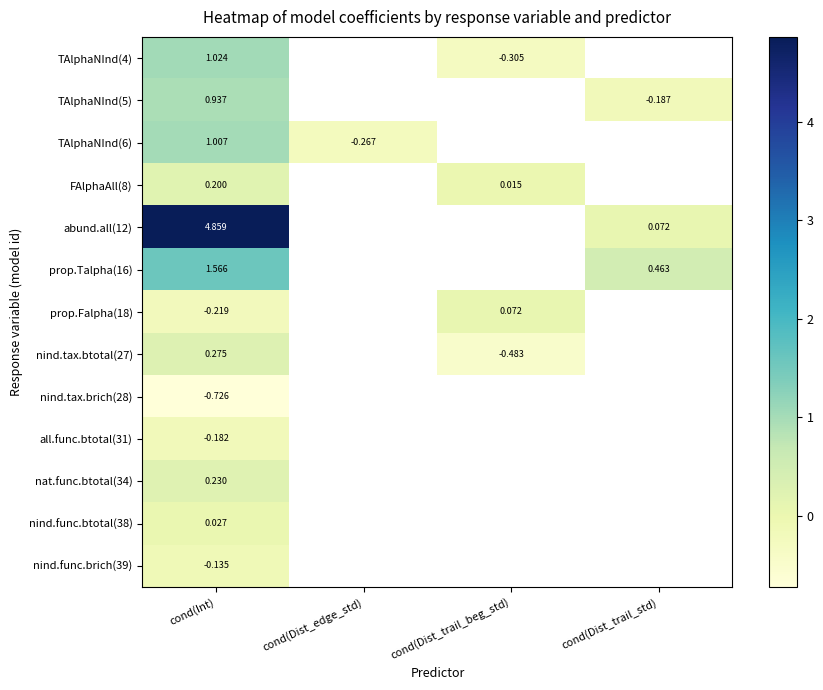

Is the value of TAlphaNInd(6) at cond(Dist_edge_std) greater than the value of abund.all(12) at cond(Int)?

No